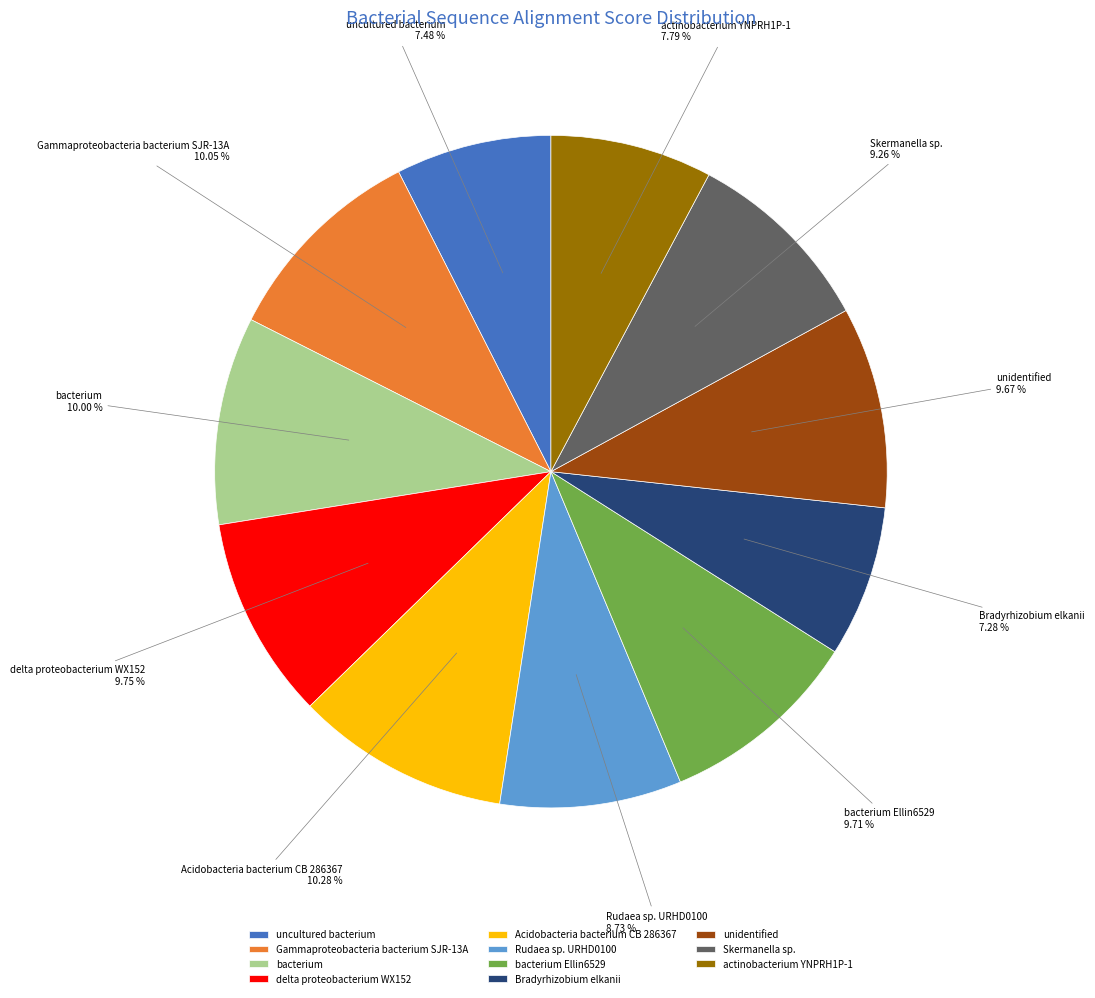

Is the sum of Bradyrhizobium elkanii and unidentified greater than half?

No